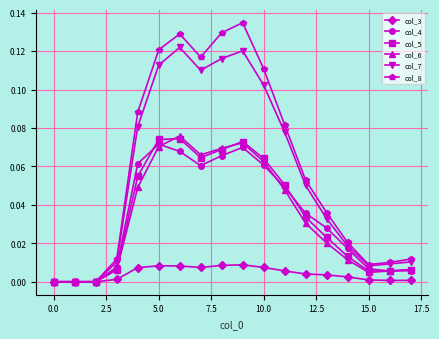

Which series has the largest range (max minus min)?

col_8